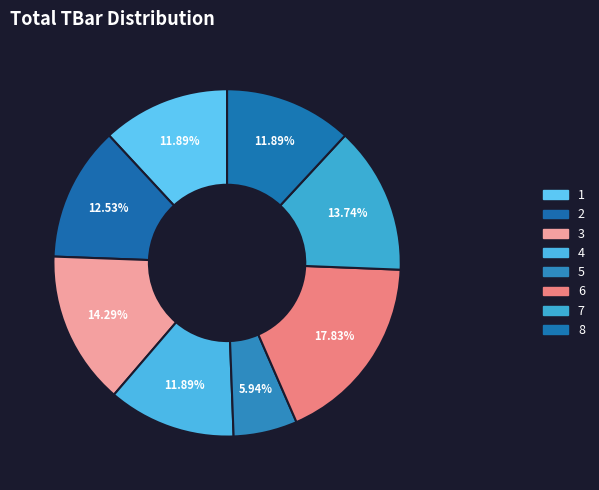

Which slice is the largest?

6